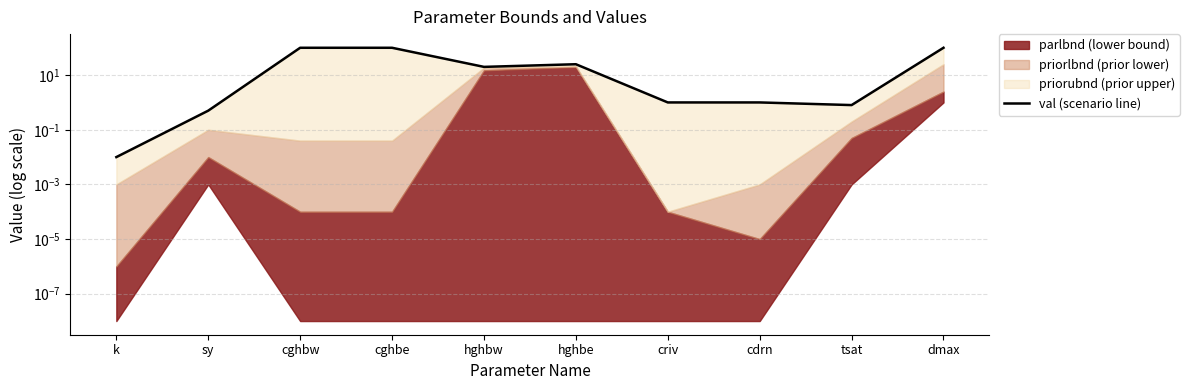

What is the label of the 8th point from the right?

cghbw